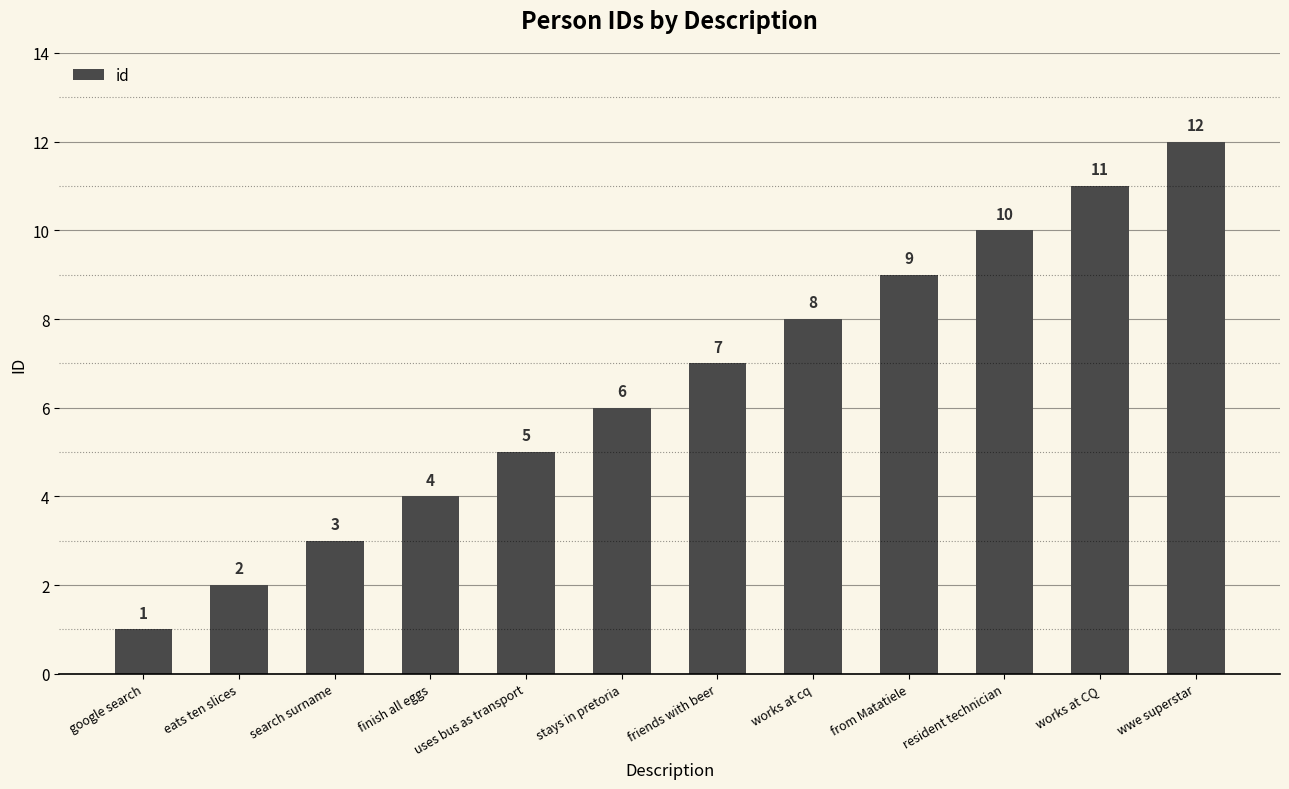

What is the label of the 10th bar from the right?

search surname